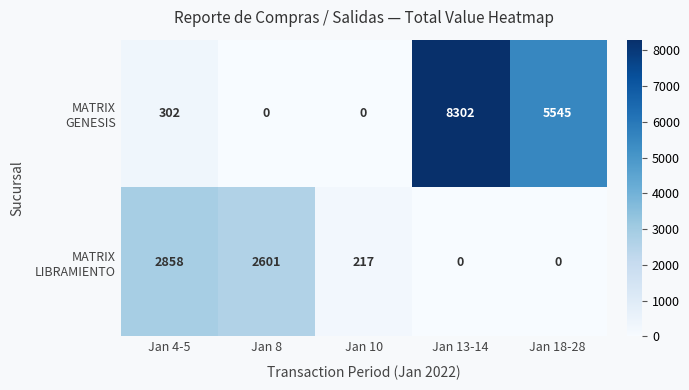

What is the total value across all series at Jan 8?

2601